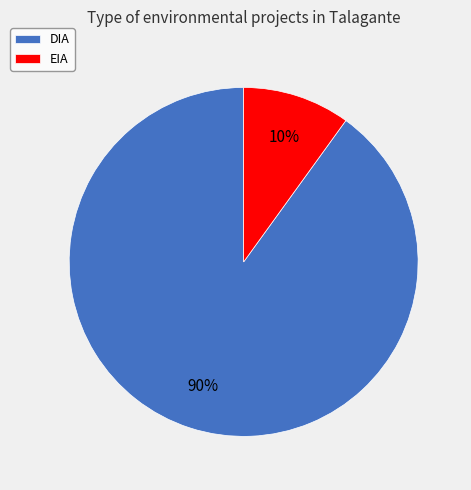

Do EIA and DIA together represent more than half of the pie?

Yes